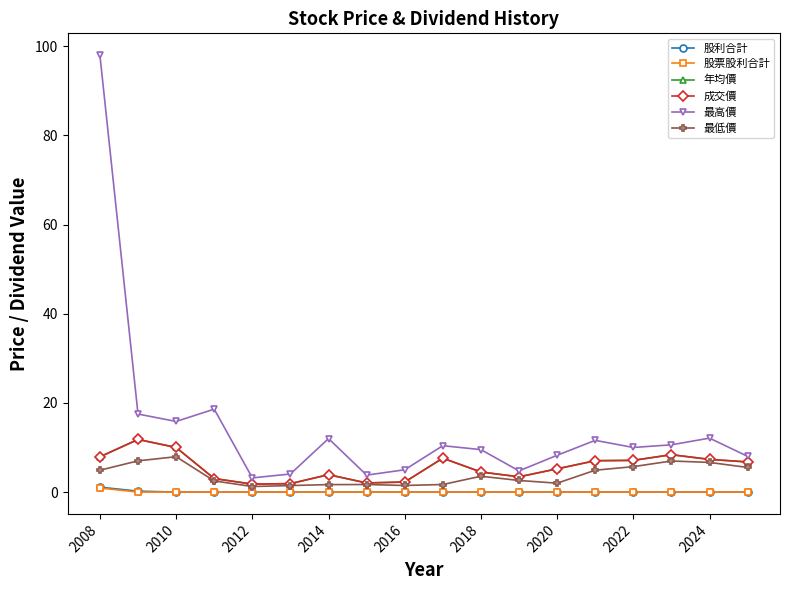

Reading right to left, what are all the values shown in this chart?

股利合計: 0.0	0.0	0.0	0.0	0.0	0.0	0.0	0.0	0.0	0.0	0.0	0.0	0.0	0.0	0.0	0.0	0.2	1.1
股票股利合計: 0.0	0.0	0.0	0.0	0.0	0.0	0.0	0.0	0.0	0.0	0.0	0.0	0.0	0.0	0.0	0.0	0.0	0.9
年均價: 6.8	7.3	8.4	7.1	7.0	5.2	3.4	4.5	7.6	2.2	2.0	3.9	1.9	1.8	3.0	10.0	11.8	7.9
成交價: 6.8	7.3	8.4	7.1	7.0	5.2	3.4	4.5	7.6	2.2	2.0	3.9	1.9	1.8	3.0	10.0	11.8	7.9
最高價: 8.0	12.1	10.6	10.0	11.6	8.2	4.8	9.5	10.4	5.0	3.8	12.0	4.0	3.2	18.6	15.8	17.5	98.0
最低價: 5.5	6.7	7.0	5.7	4.9	2.0	2.6	3.5	1.7	1.5	1.7	1.7	1.5	1.2	2.5	7.9	7.0	4.9